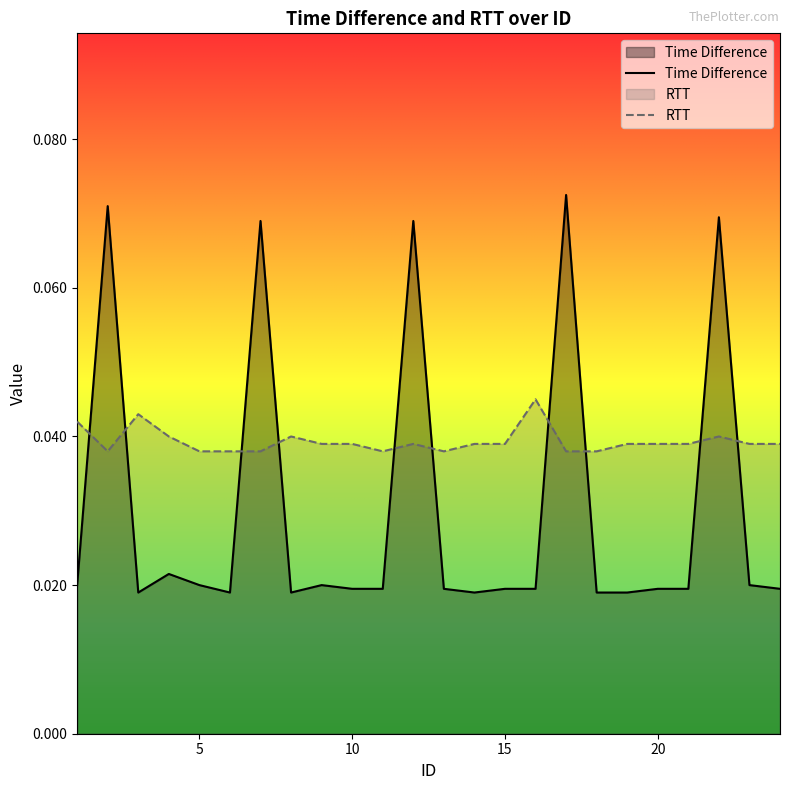

After their last crossing, which series has the higher values: Time Difference or RTT?

RTT